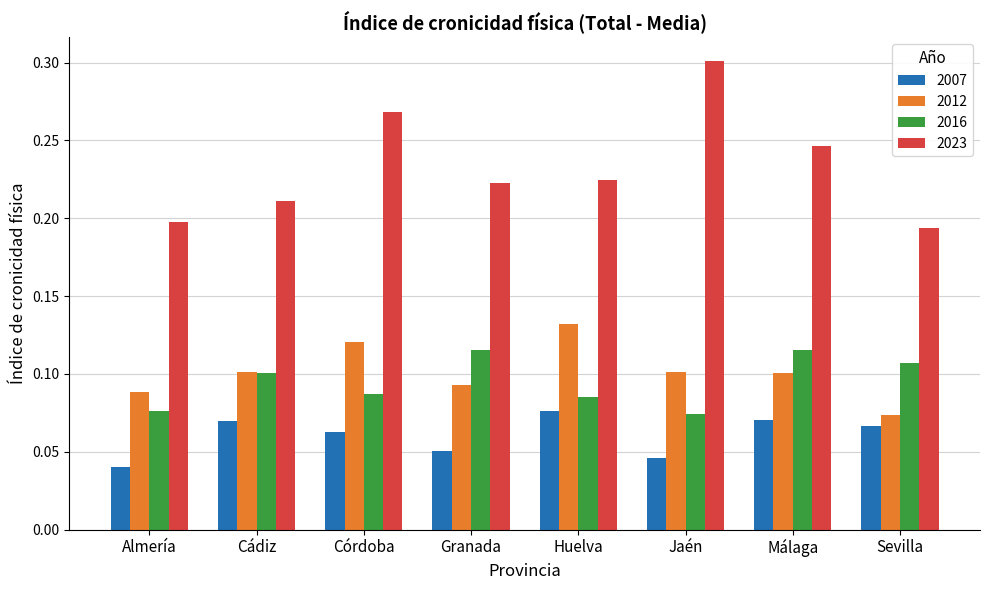

The value of 2016 at Huelva is 0.0. True or false?

False